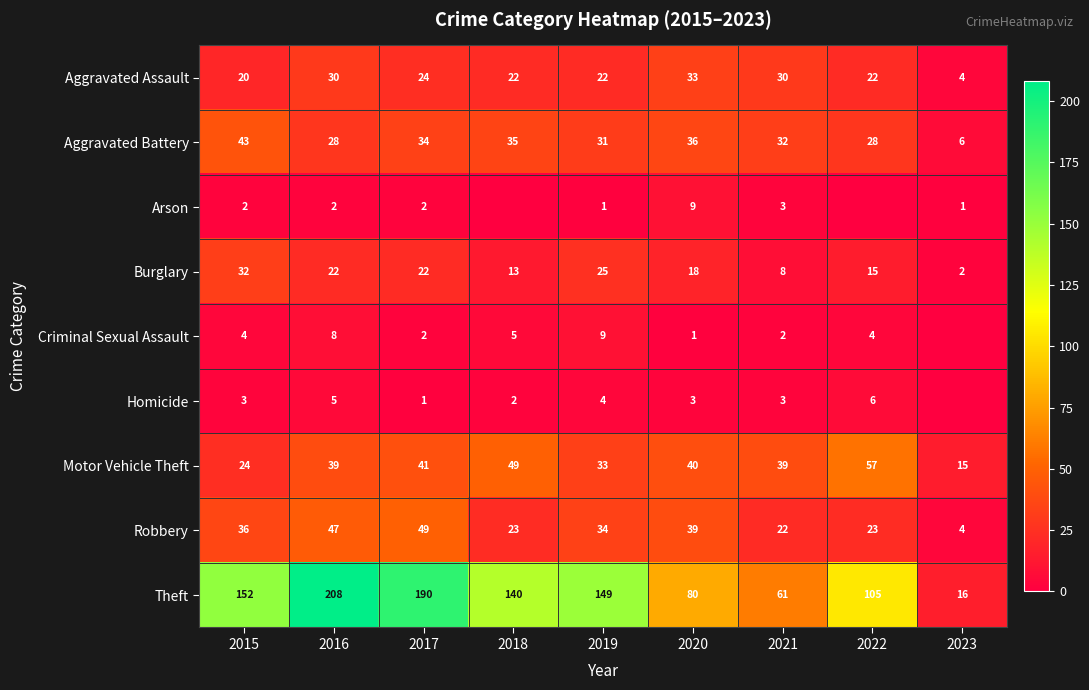

What is the spread (max minus min) of values at 2015?

150